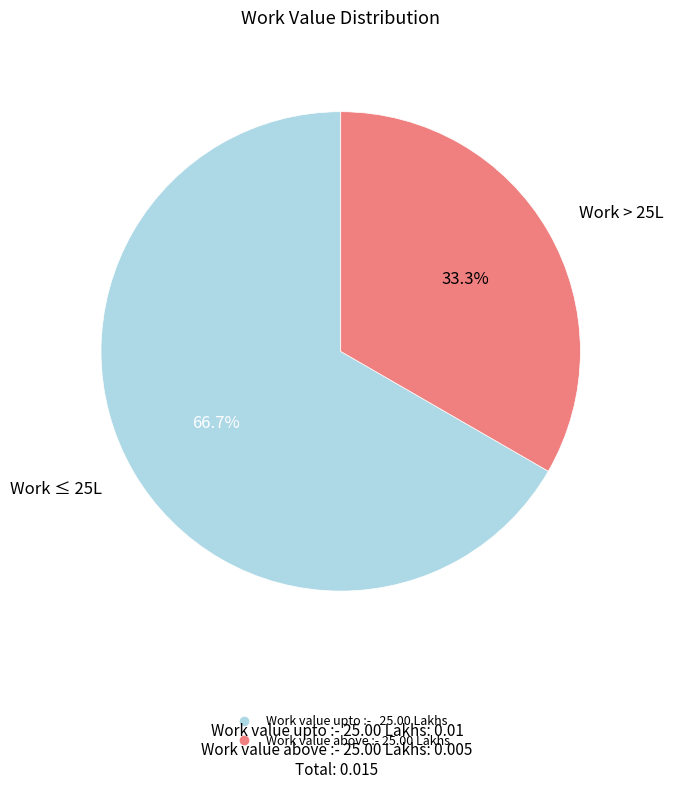

Between Work value above :- 25.00 Lakhs and Work value upto :- 25.00 Lakhs, which is larger?

Work value upto :- 25.00 Lakhs